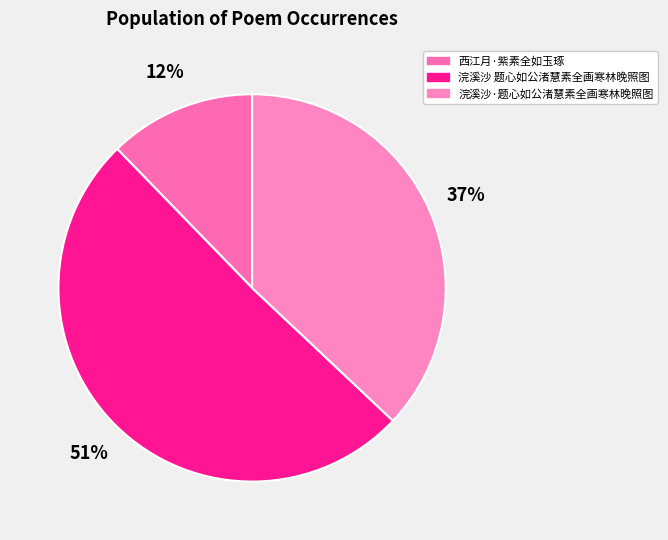

Do 浣溪沙·题心如公渚慧素全画寒林晚照图 and 浣溪沙 题心如公渚慧素全画寒林晚照图 together represent more than half of the pie?

Yes